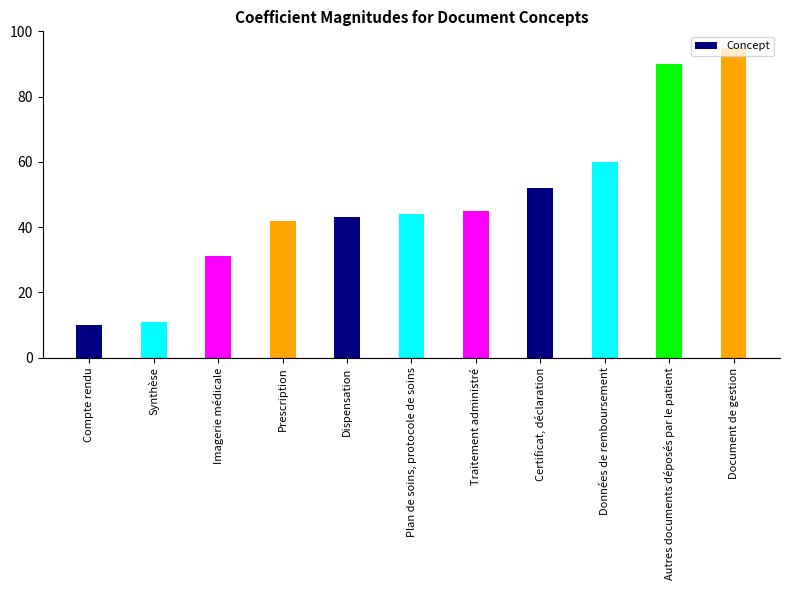

Which category has the lowest value across all series?

Compte rendu